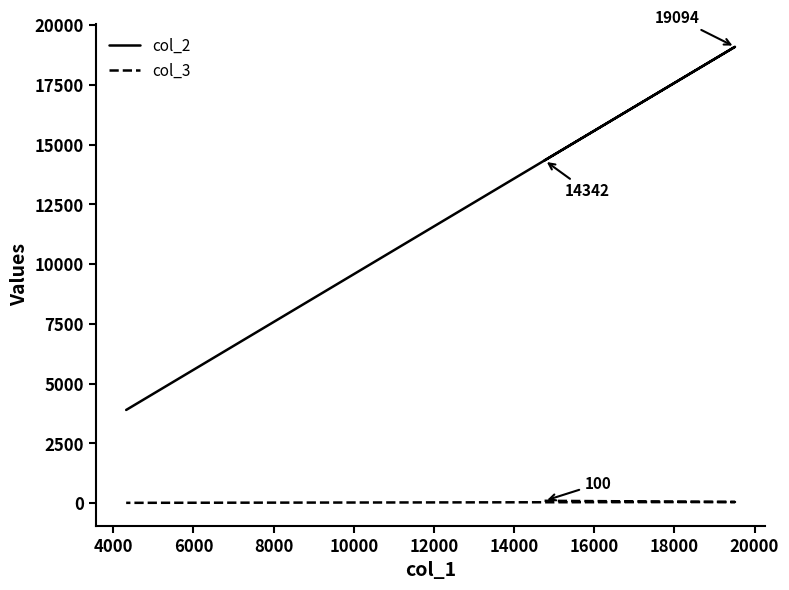

What is the maximum value shown in the chart?

19094